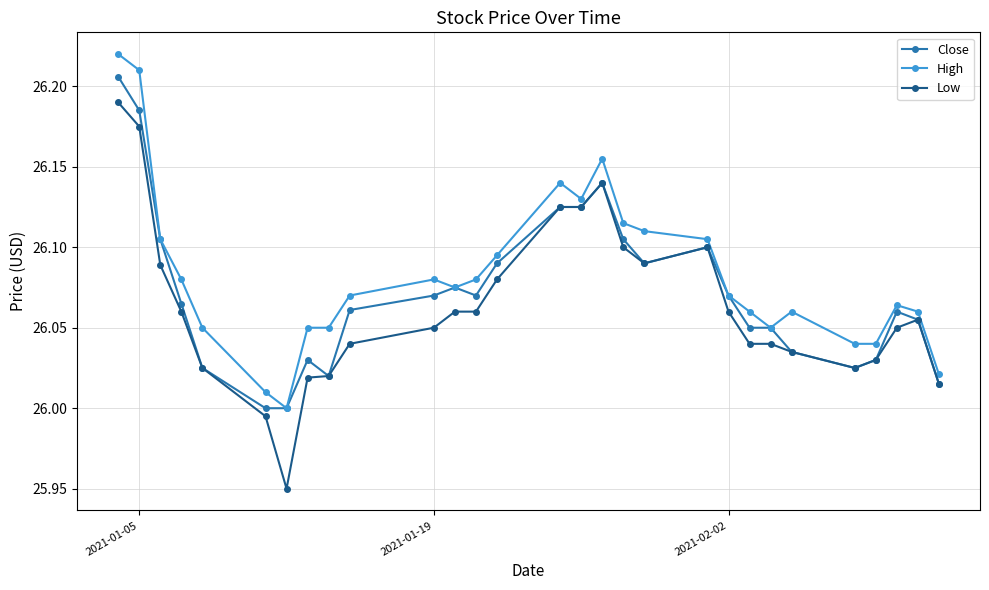

True or false: Close has more than 0 points higher than both neighbors.

True